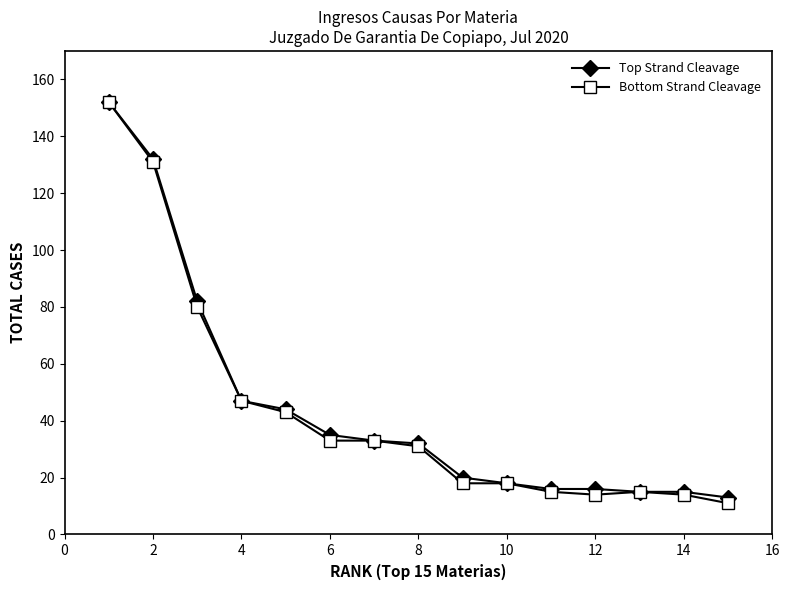

What is the smallest value displayed?

11